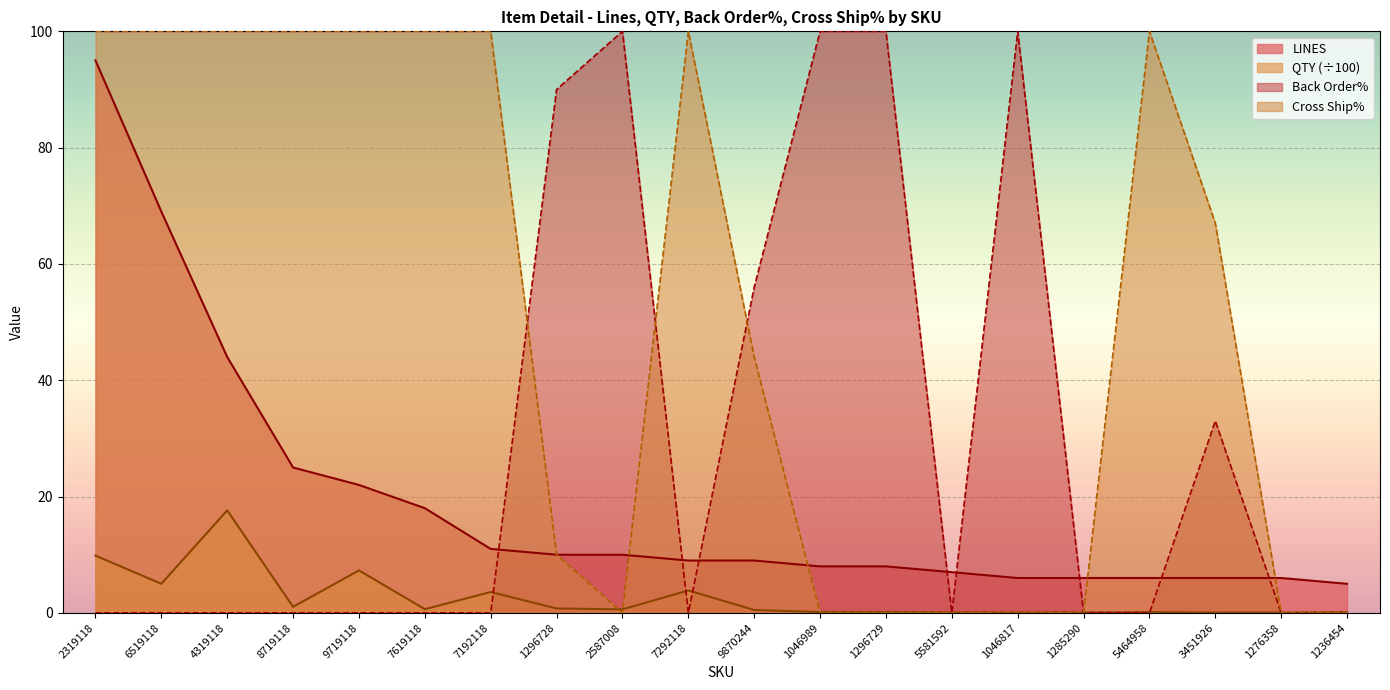

Between 1236454 and 1046989, which is larger?

1046989